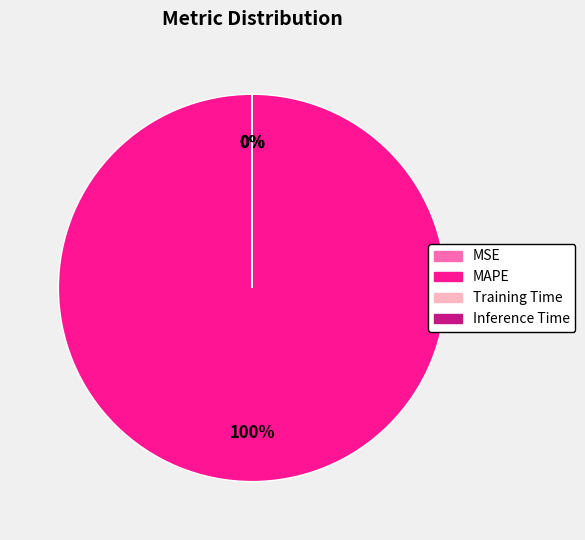

What percentage is the MAPE slice, to the nearest percent?

100%